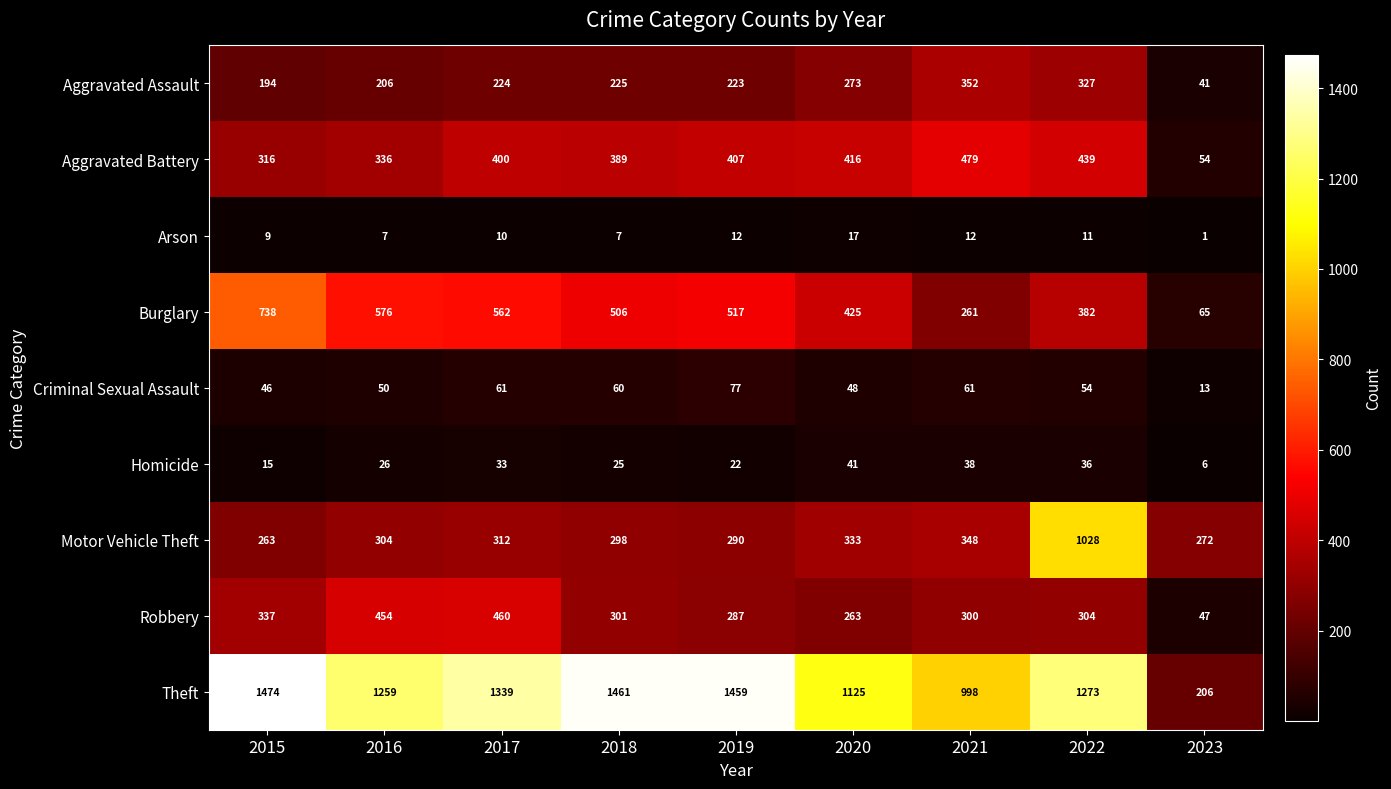

List the series in order of their peak value, lowest first.

Arson, Homicide, Criminal Sexual Assault, Aggravated Assault, Robbery, Aggravated Battery, Burglary, Motor Vehicle Theft, Theft